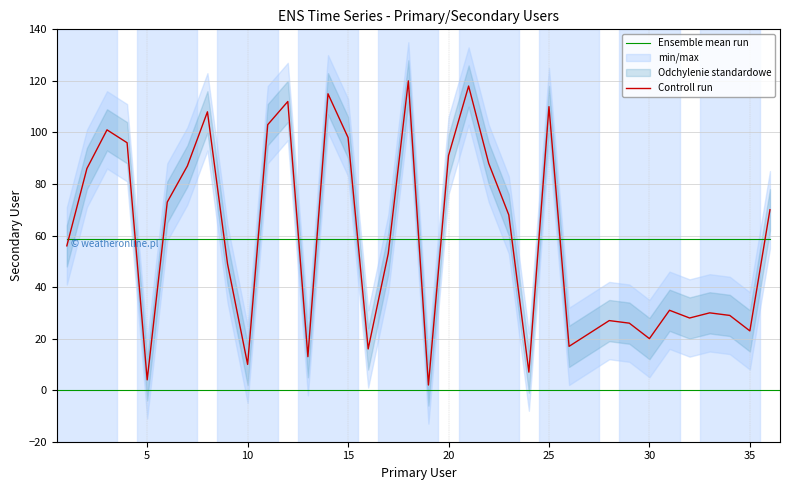

At which label does the data first exceed 56?

2